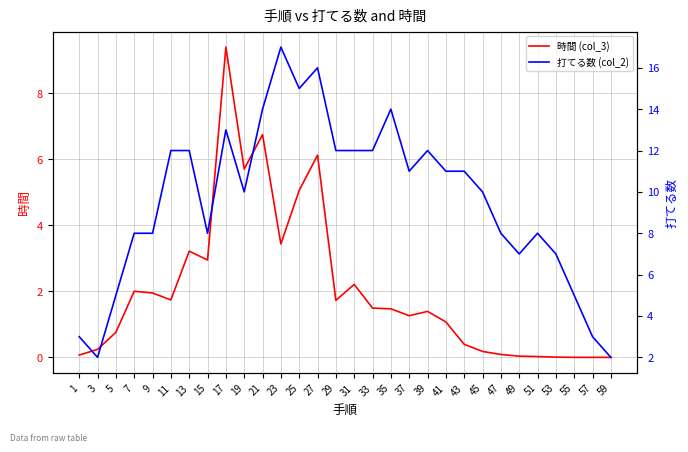

Does the chart have visible grid lines?

Yes